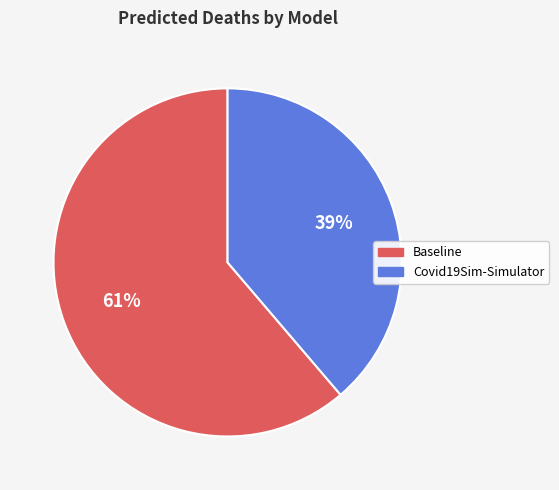

To the nearest percent, what is the combined percentage of Baseline and Covid19Sim-Simulator?

100%